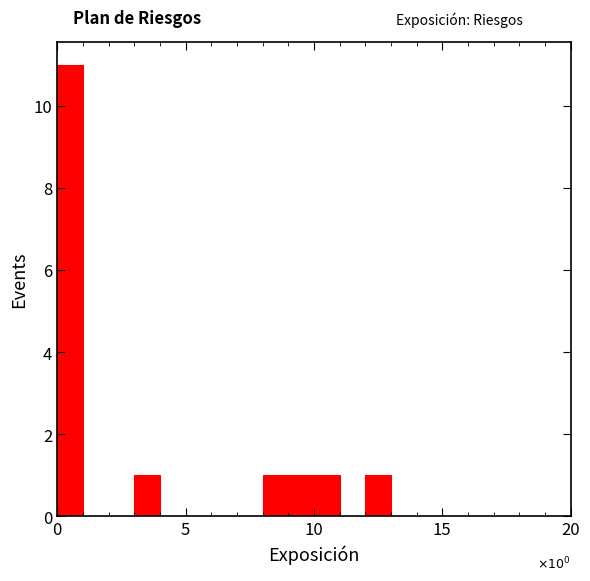

Read against the x-axis, roughly where is the centre of the tallest bar?

0.5